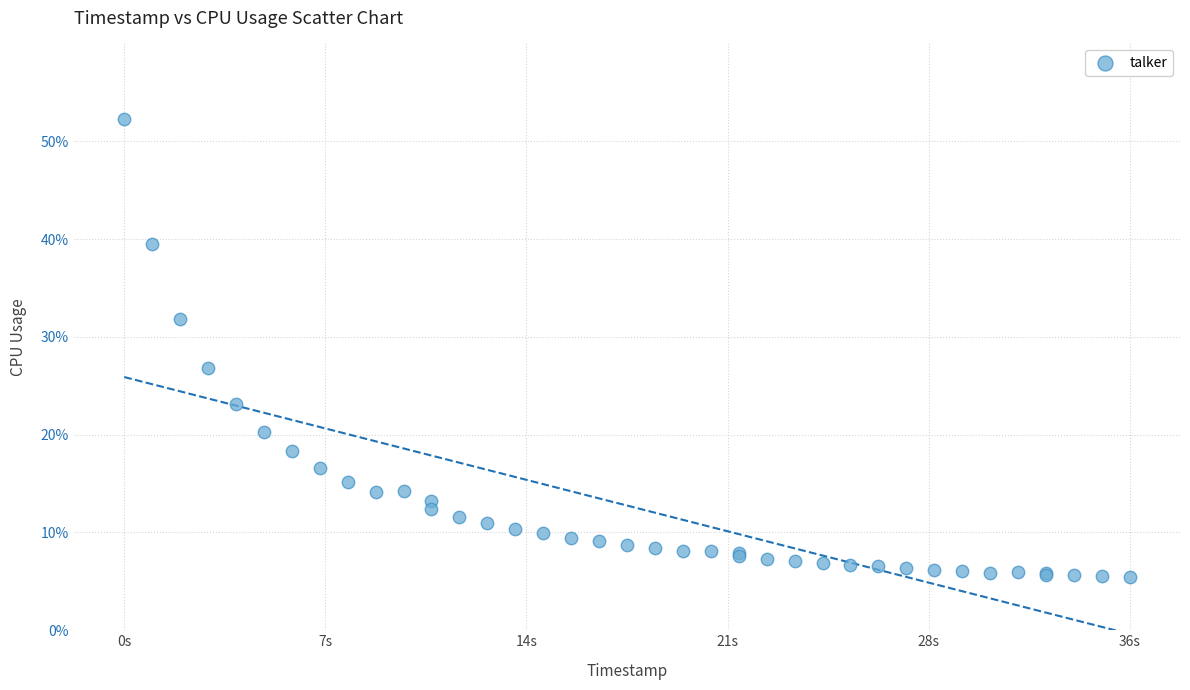

What Y value in the scatter plot is closest to 28?

26.8